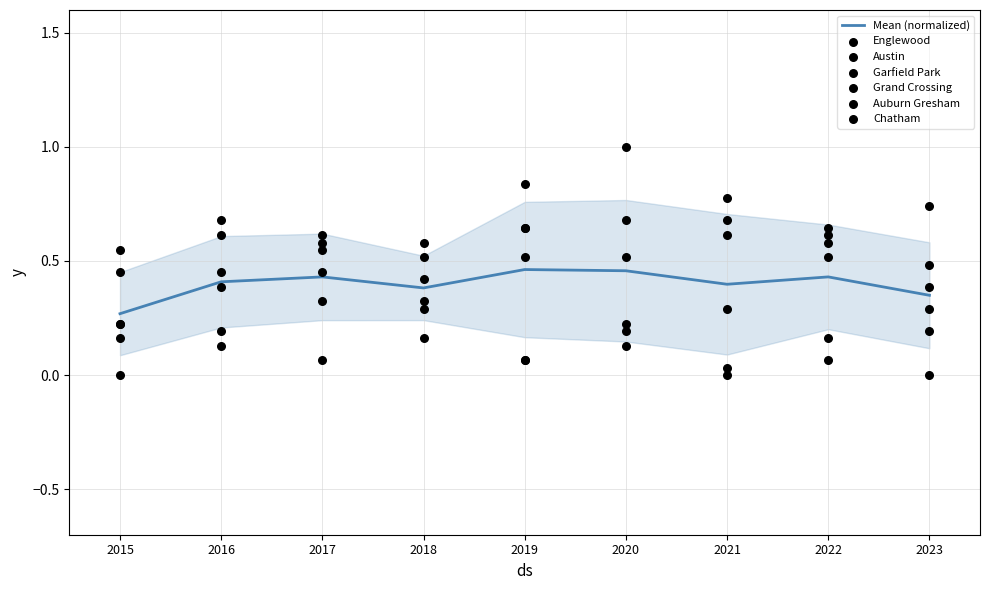

At which category is the sum across all series the highest?

2019